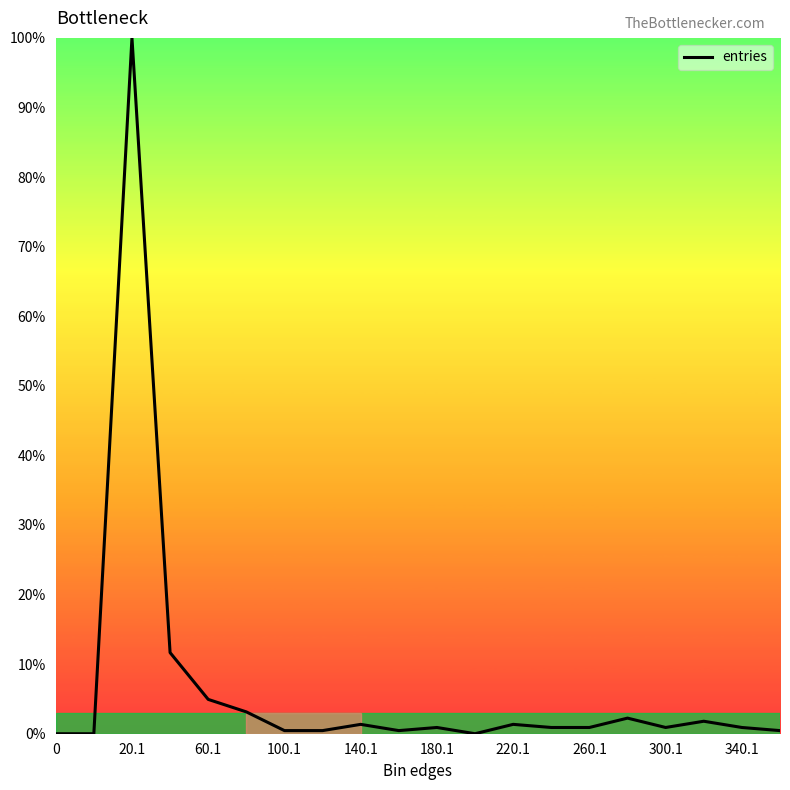

What is the maximum value shown in the chart?

100.0